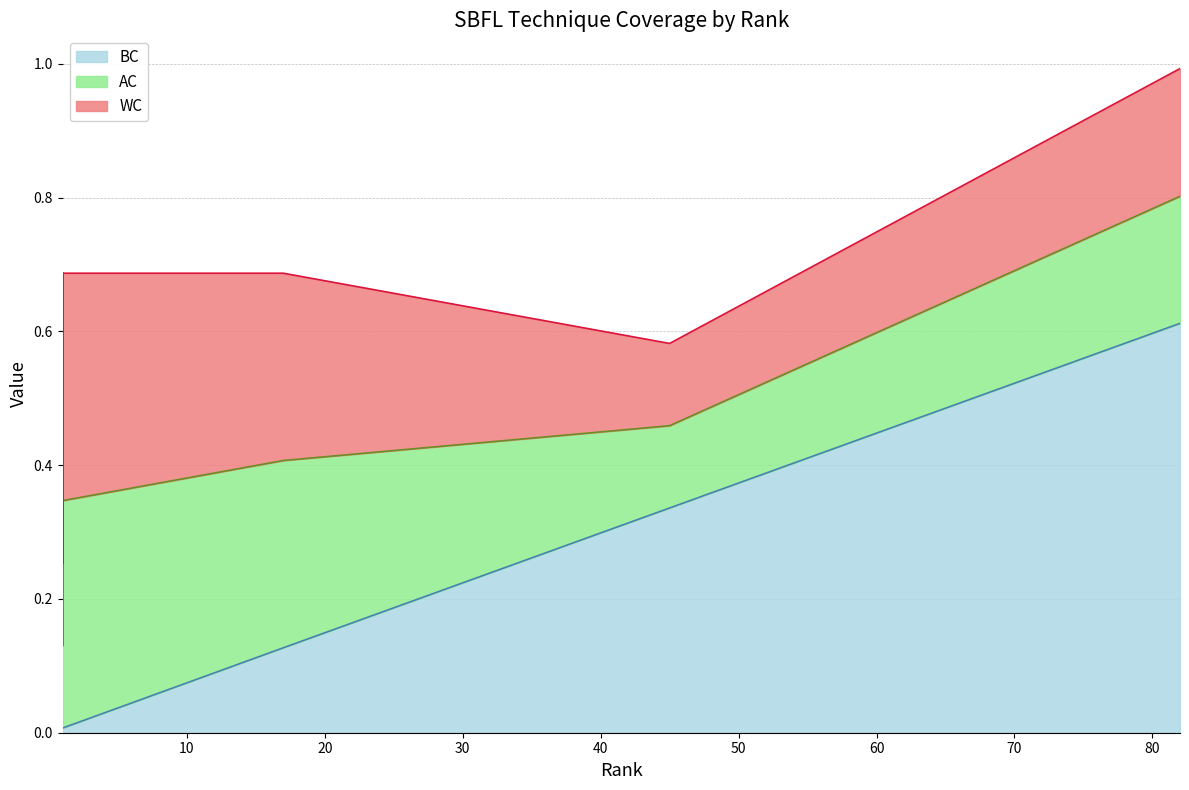

True or false: BC has more than 2 interior local peaks.

False